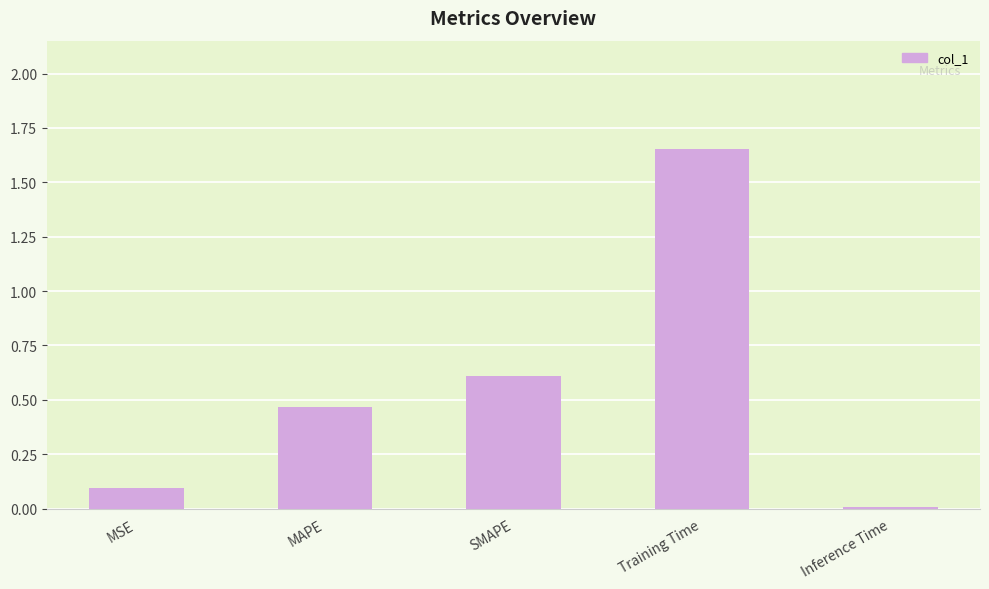

Is it true that the value at Training Time is 0.6?

False